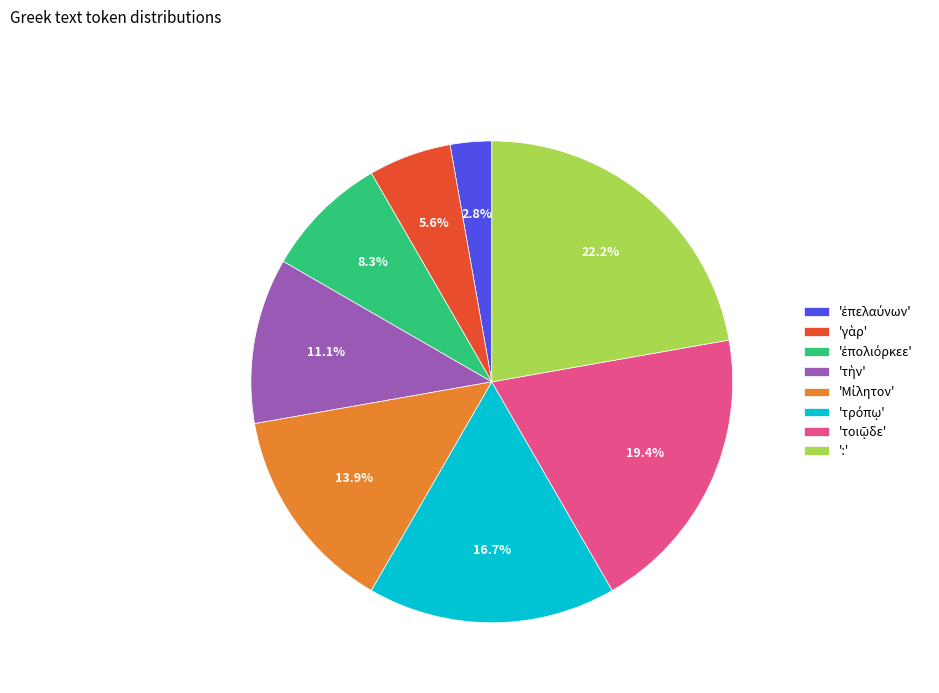

To the nearest percent, what is the average slice percentage?

12%